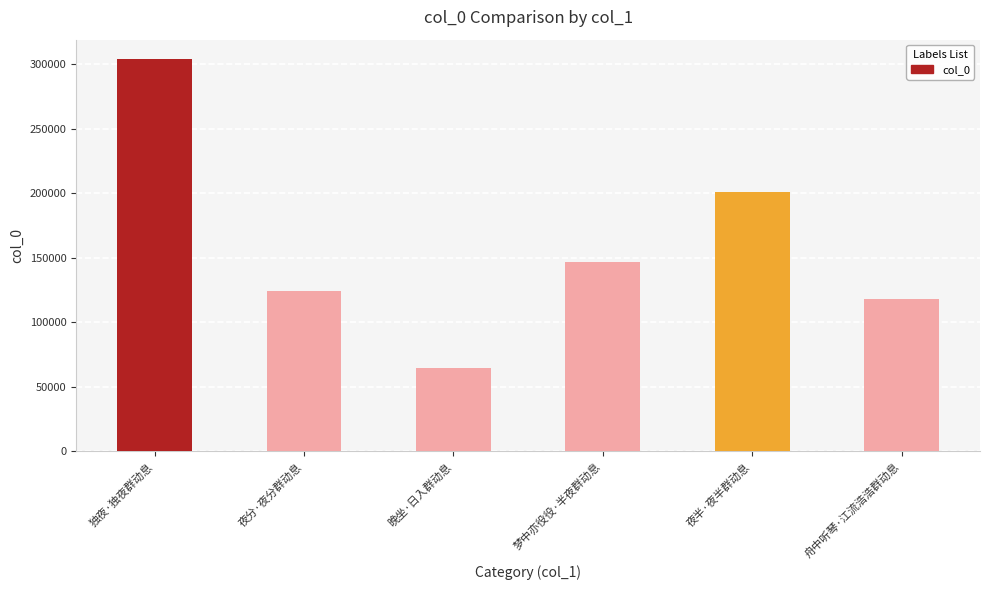

The chart shows a value of 200913 at 夜半·夜半群动息. True or false?

True